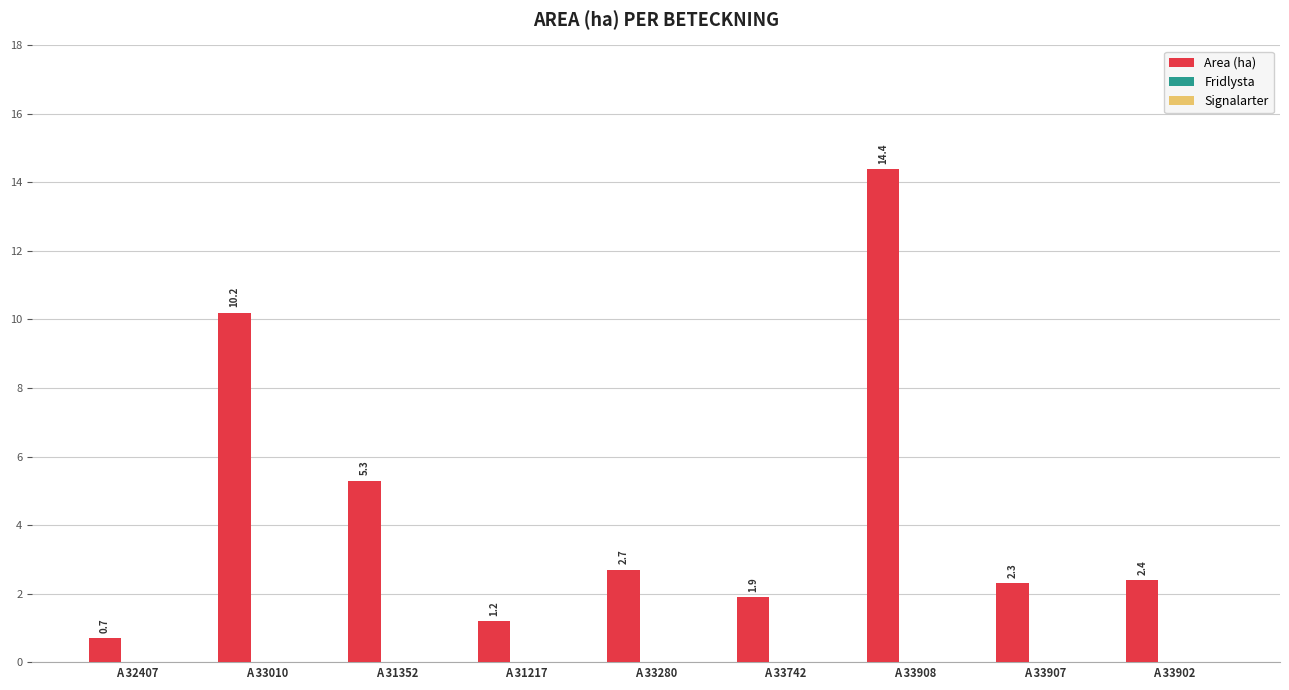

What is the ratio of the value at A 31352 to the value at A 33907?

2.3